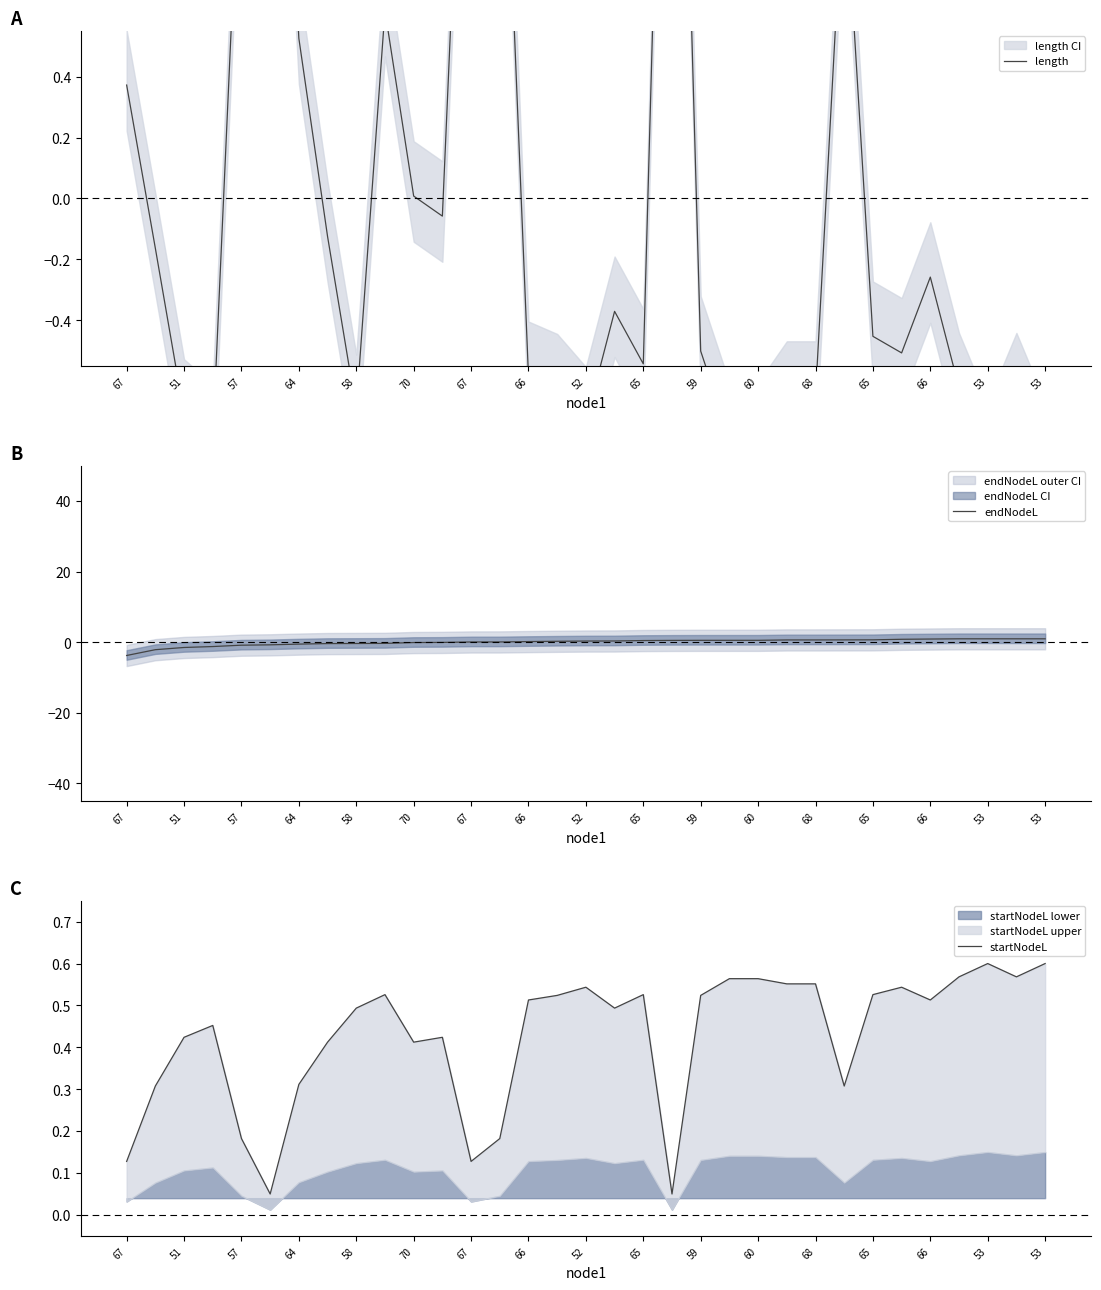

What is the difference between the endNodeL values at 70 and 59?

0.6